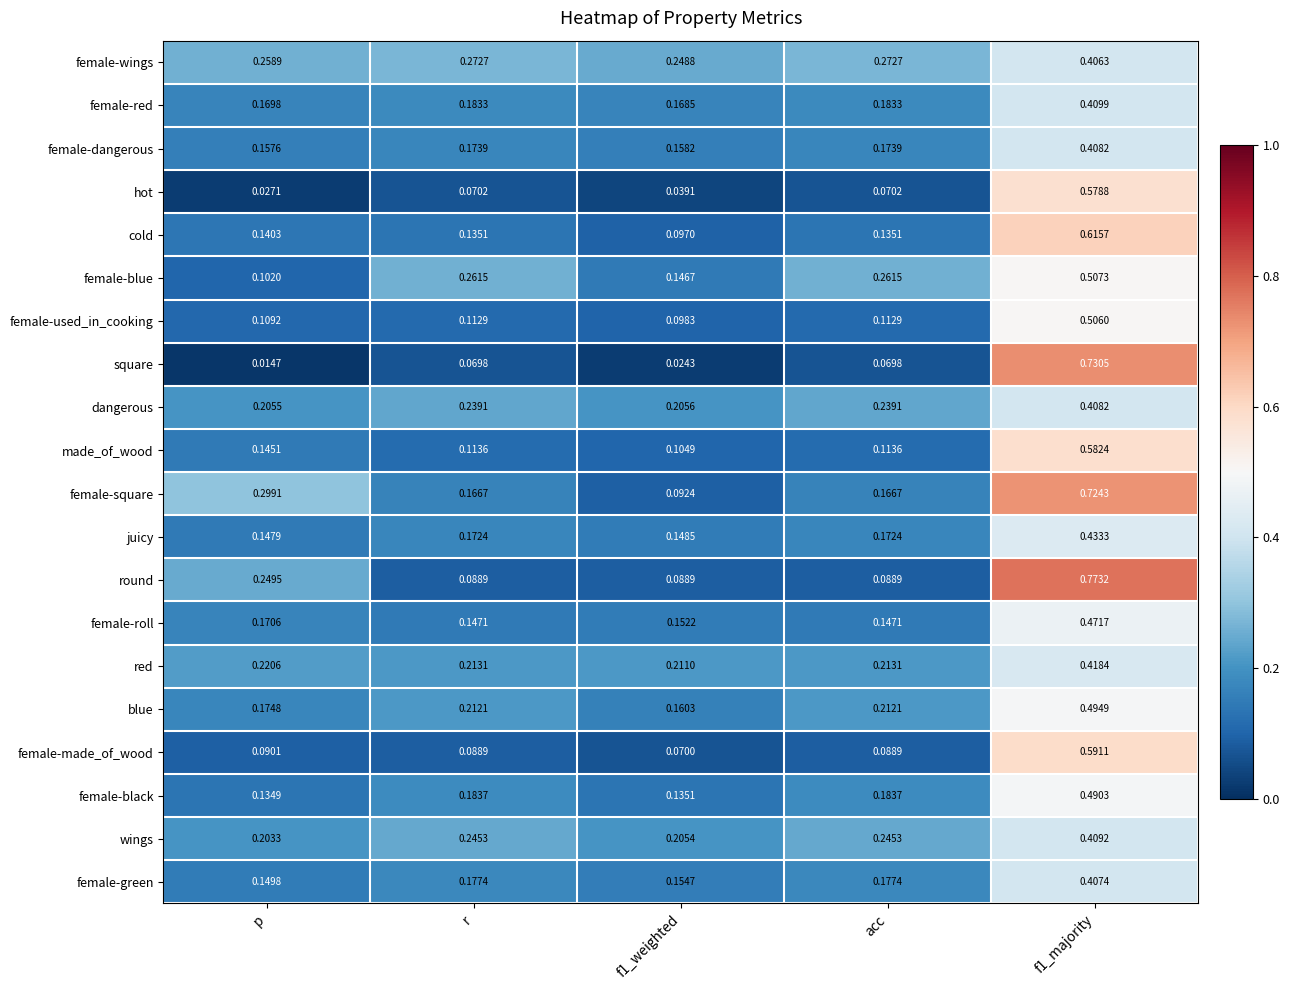

At p, list the series in order from largest to smallest.

female-square, female-wings, round, red, dangerous, wings, blue, female-roll, female-red, female-dangerous, female-green, juicy, made_of_wood, cold, female-black, female-used_in_cooking, female-blue, female-made_of_wood, hot, square